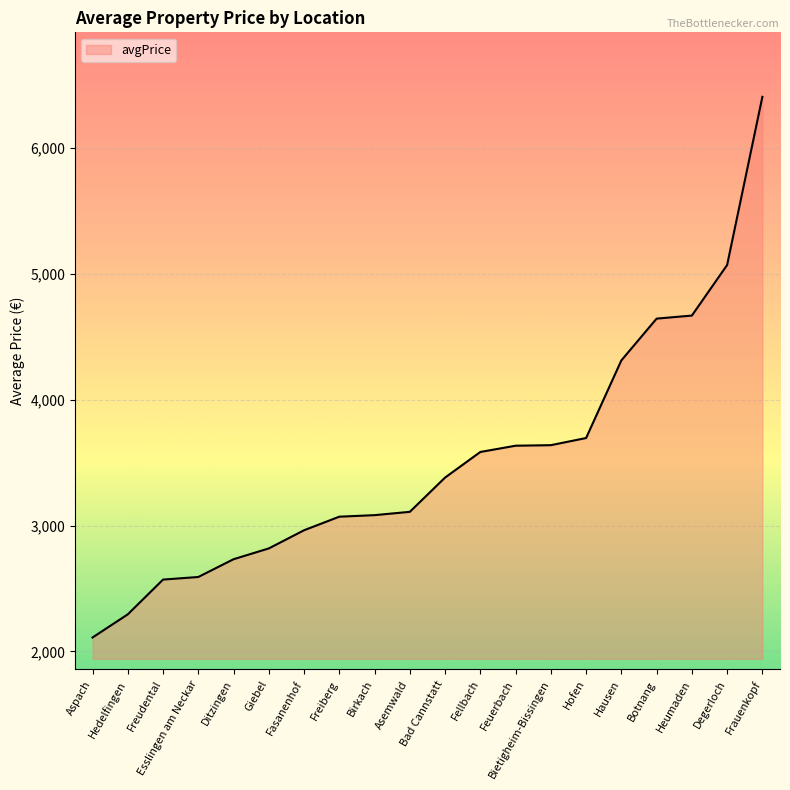

Is it true that the value at Asemwald is 1779.3?

False